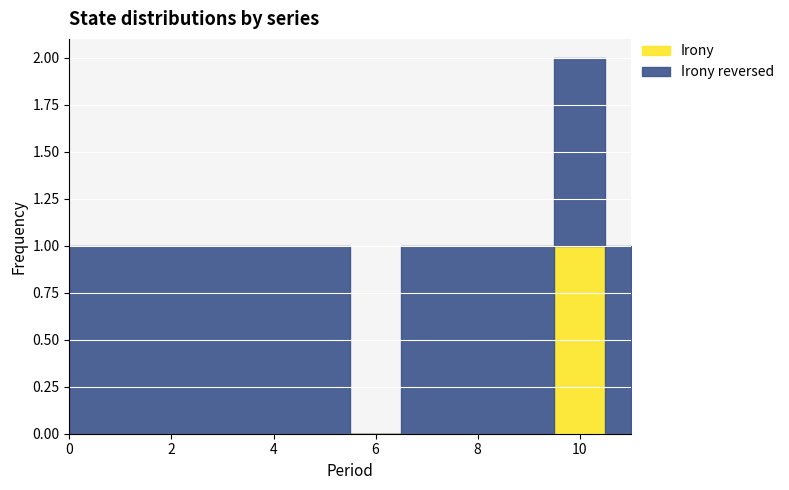

True or false: Irony and Irony reversed intersect in this chart.

False